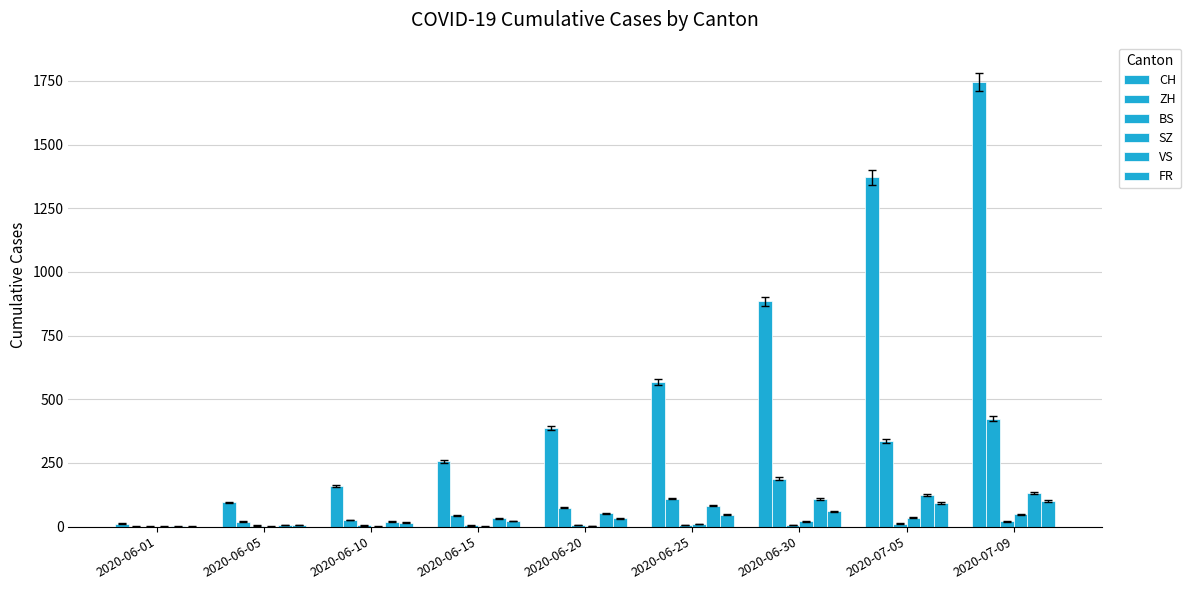

Where does the ZH series first go above 75?

2020-06-25